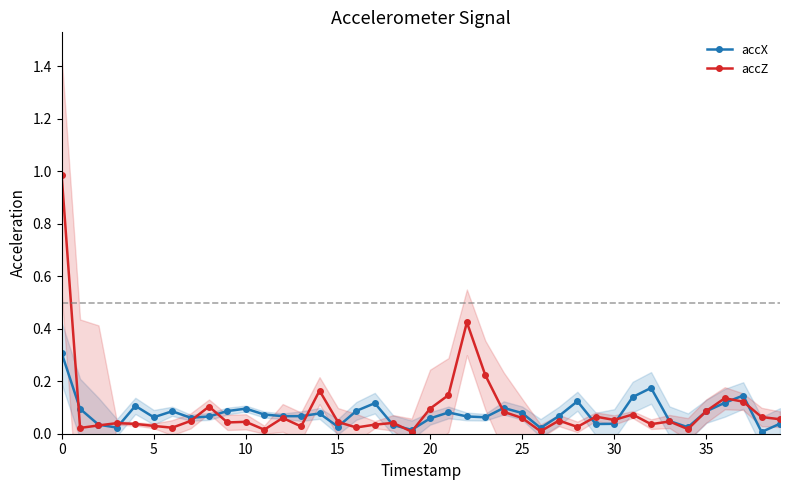

How many distinct data groups are displayed?

2